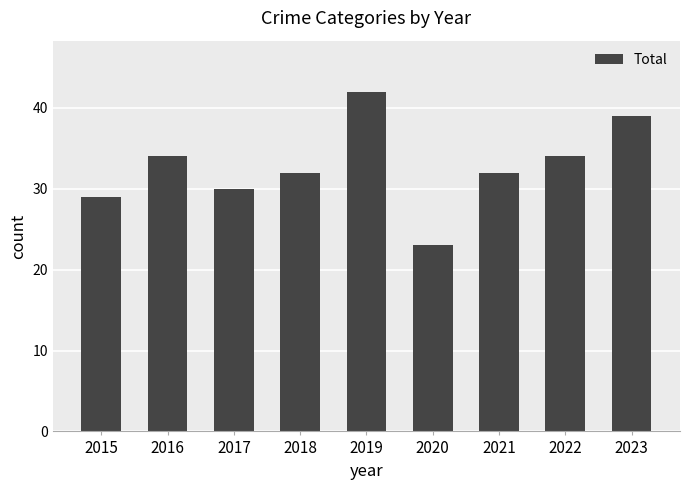

How many series are shown in this chart?

1